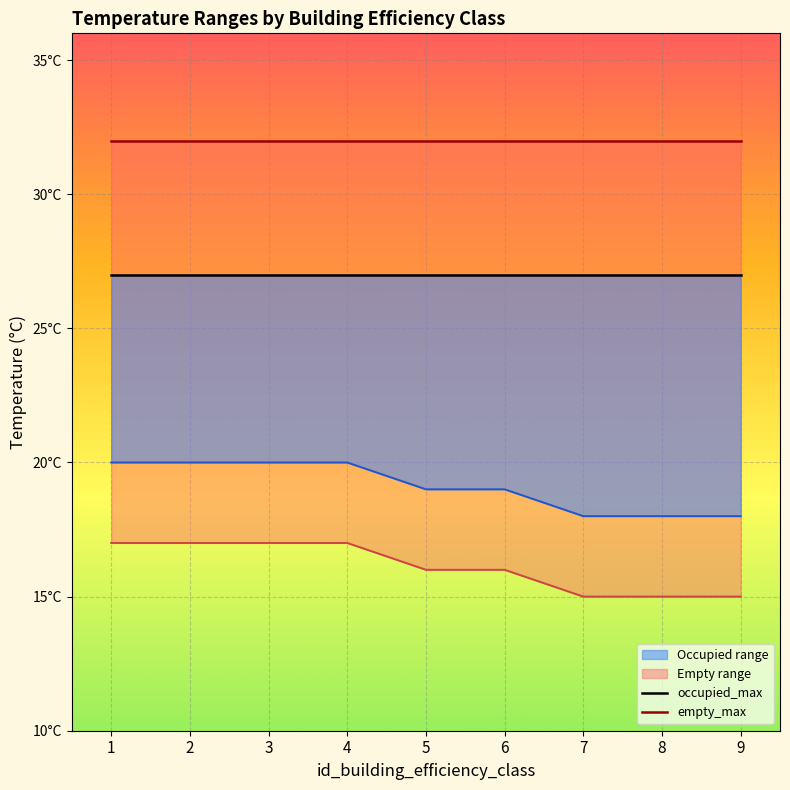

Which series changed the most between 4 and 5?

occupied_min_line